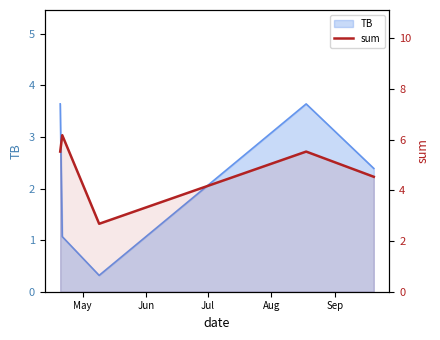

What is the minimum value shown in the chart?

2.7